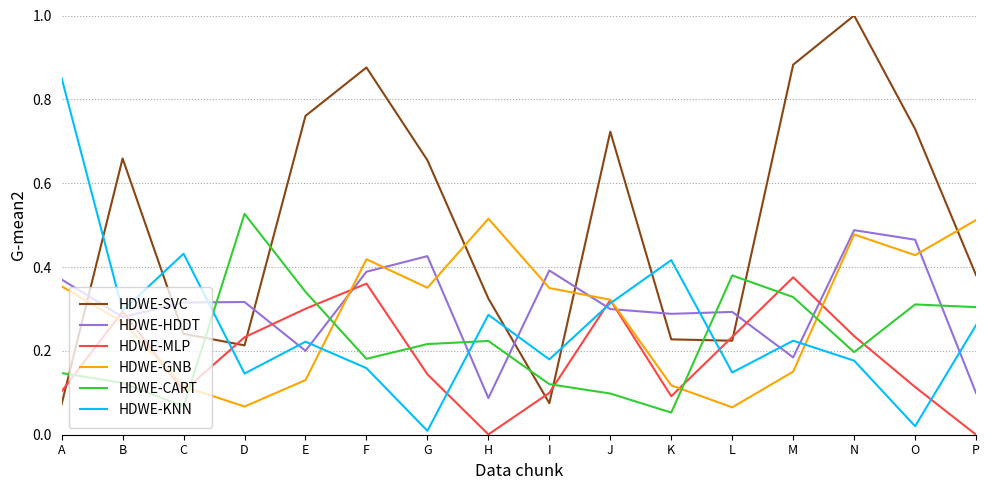

True or false: HDWE-MLP and HDWE-CART cross at least once.

True